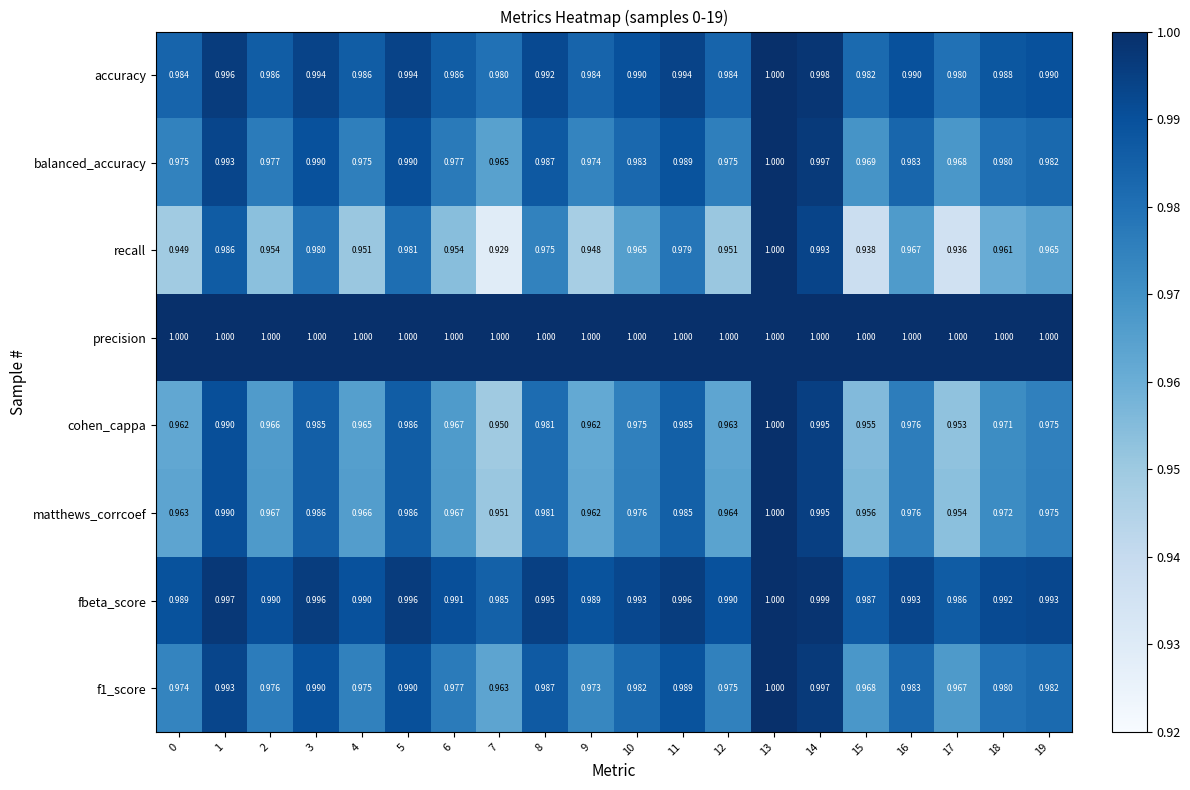

What is the maximum value shown in the chart?

1.0